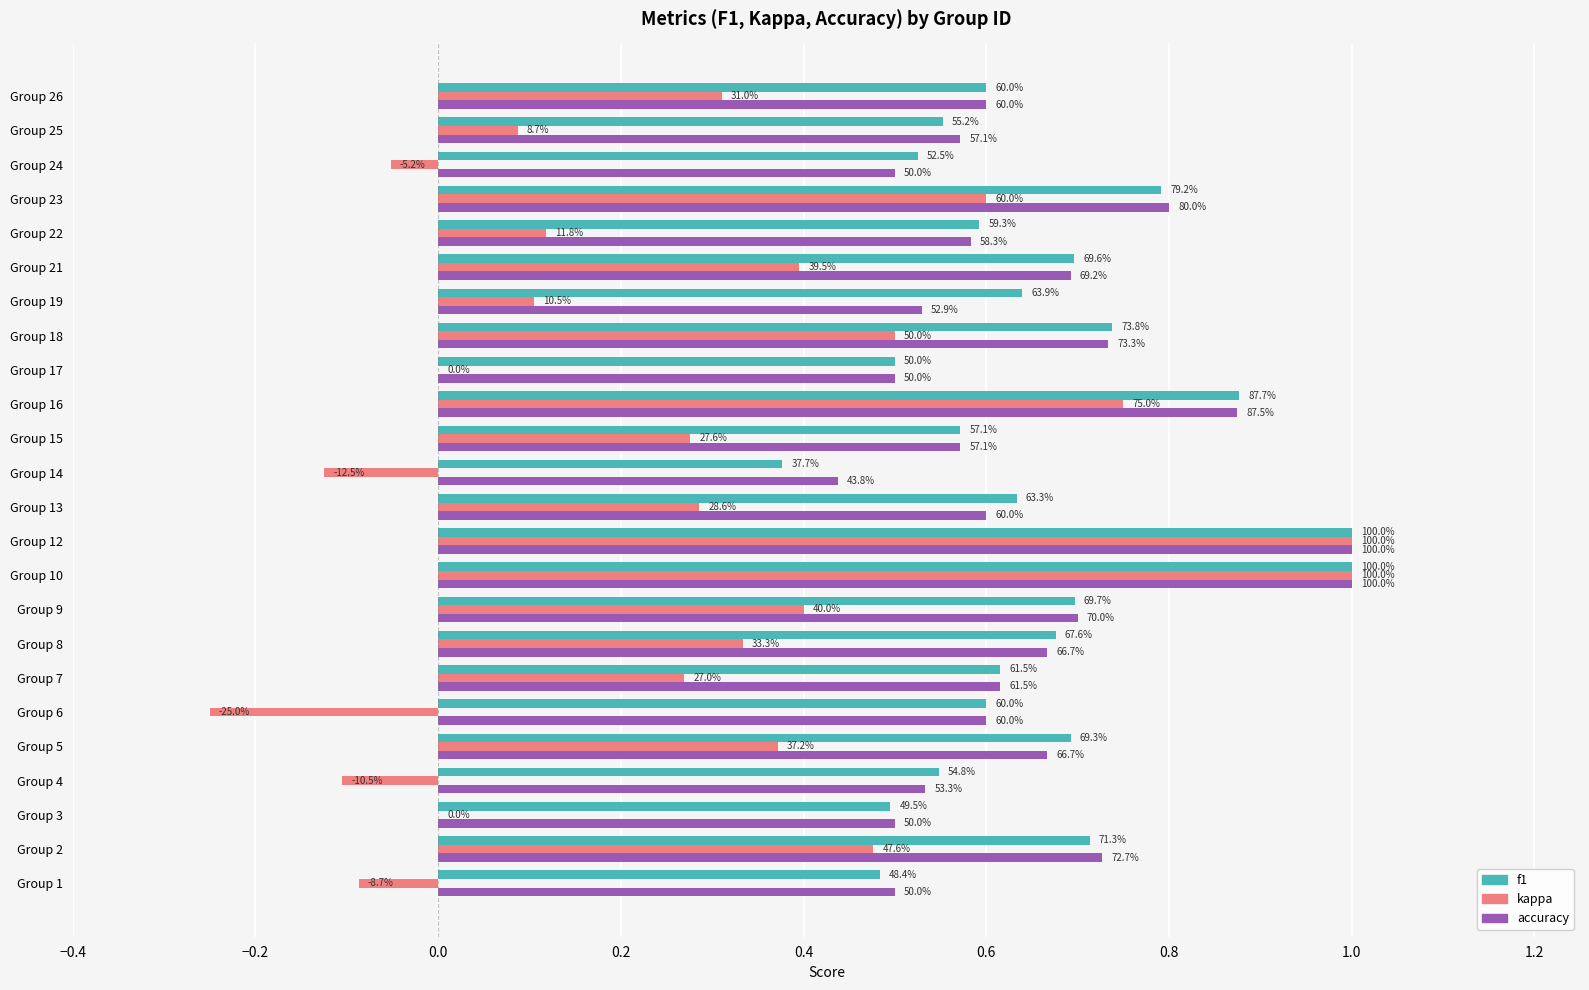

What are all the series names shown in the legend?

f1, kappa, accuracy